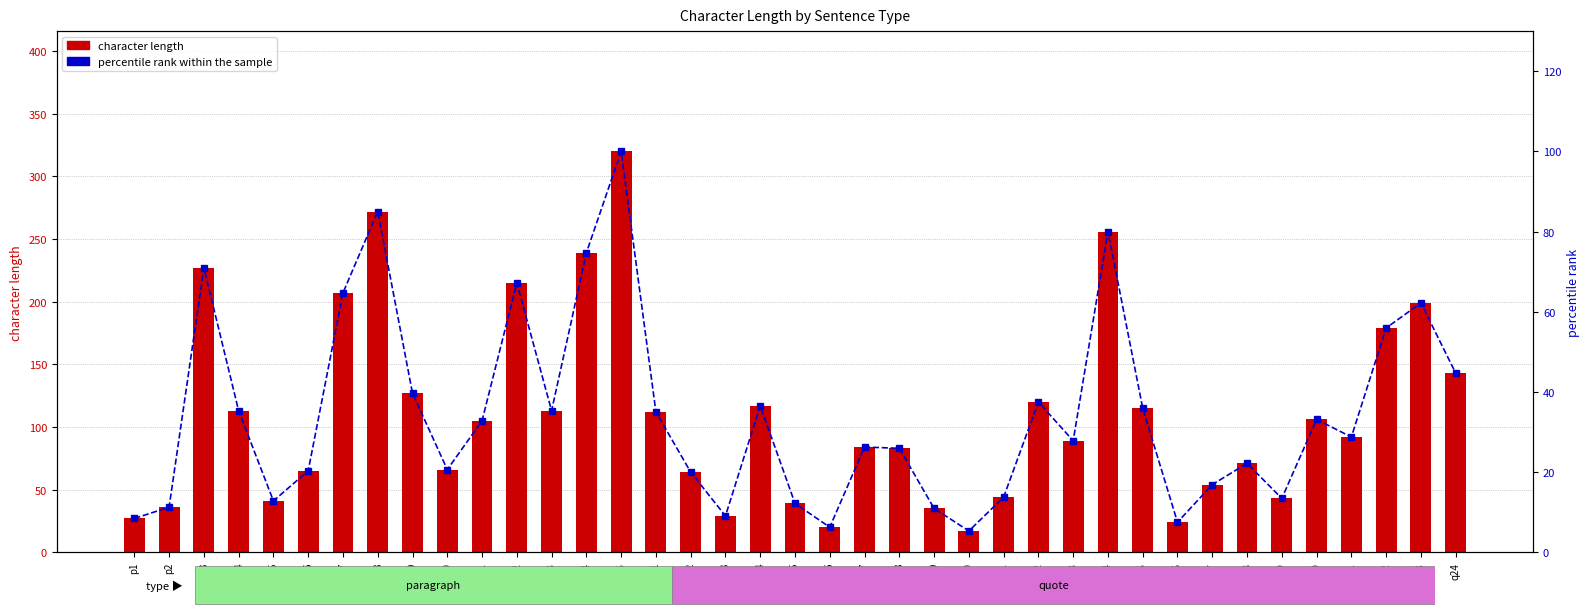

What is the highest value of the percentile rank within the sample series?

100.0